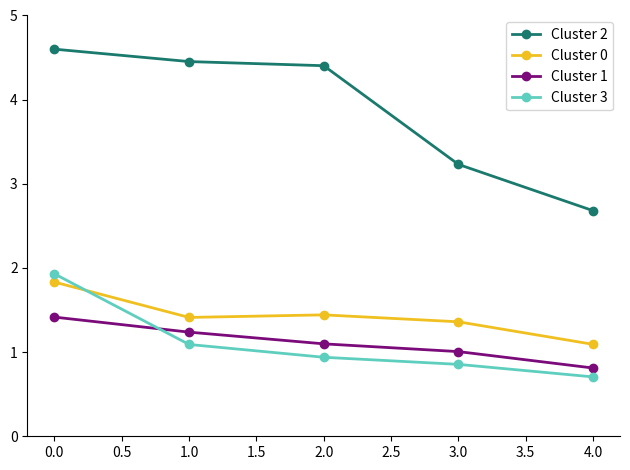

Which category has the lowest value across all series?

4.0